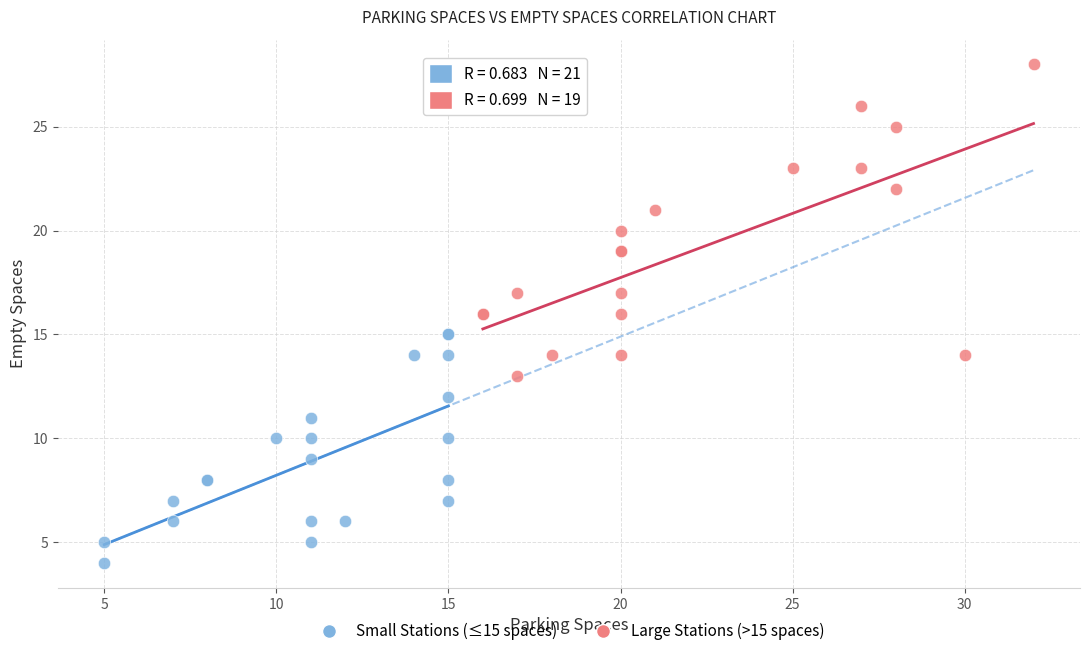

Which series reaches the maximum Y coordinate?

Large Stations (>15 spaces)